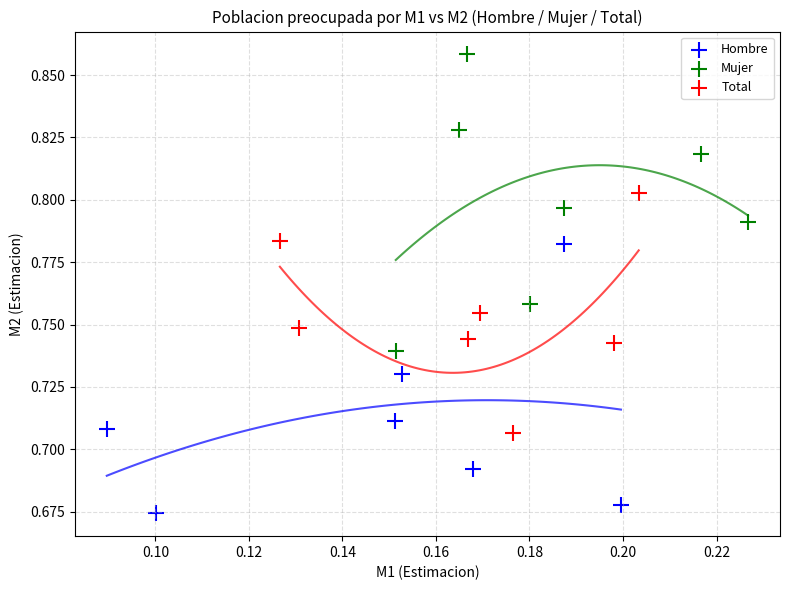

Which series contains the lowest Y value?

Hombre